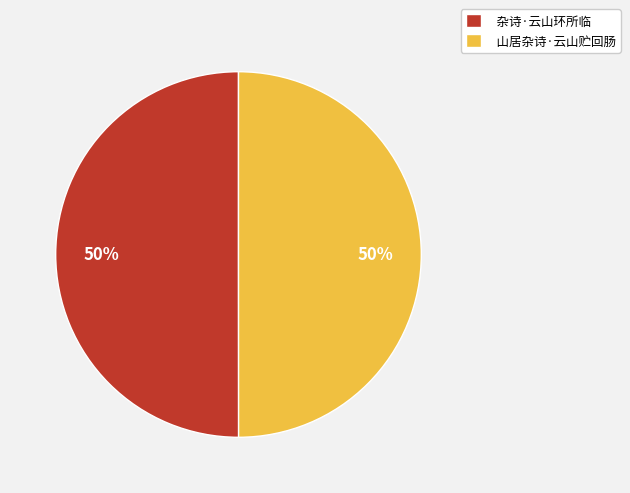

To the nearest percent, what percentage of the pie is 杂诗·云山环所临?

50%